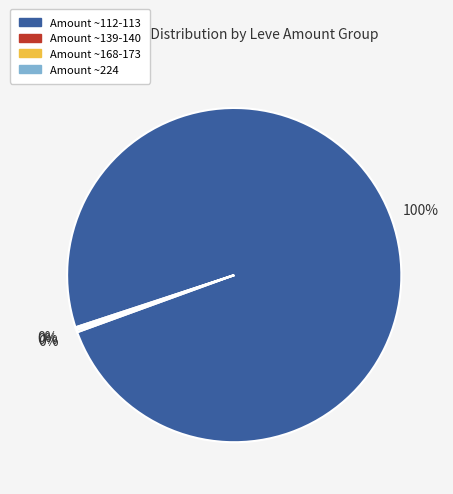

Does any single category account for the majority?

Yes